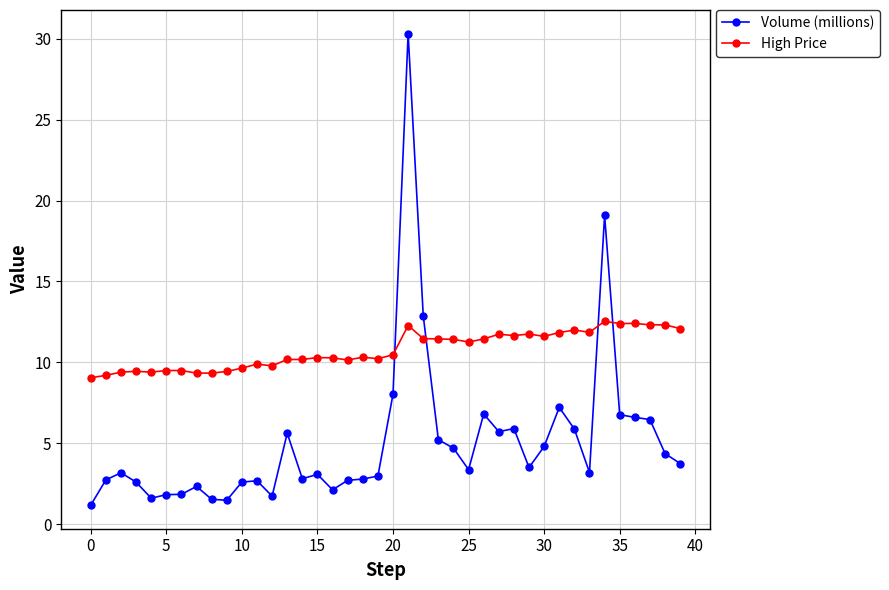

List the series in order of their overall mean, lowest first.

Volume (millions), High Price